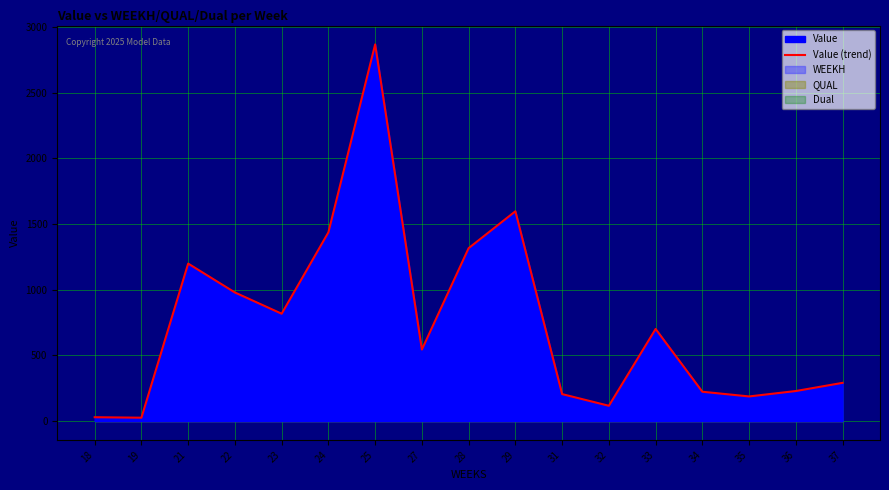

Where is the first local minimum?

19